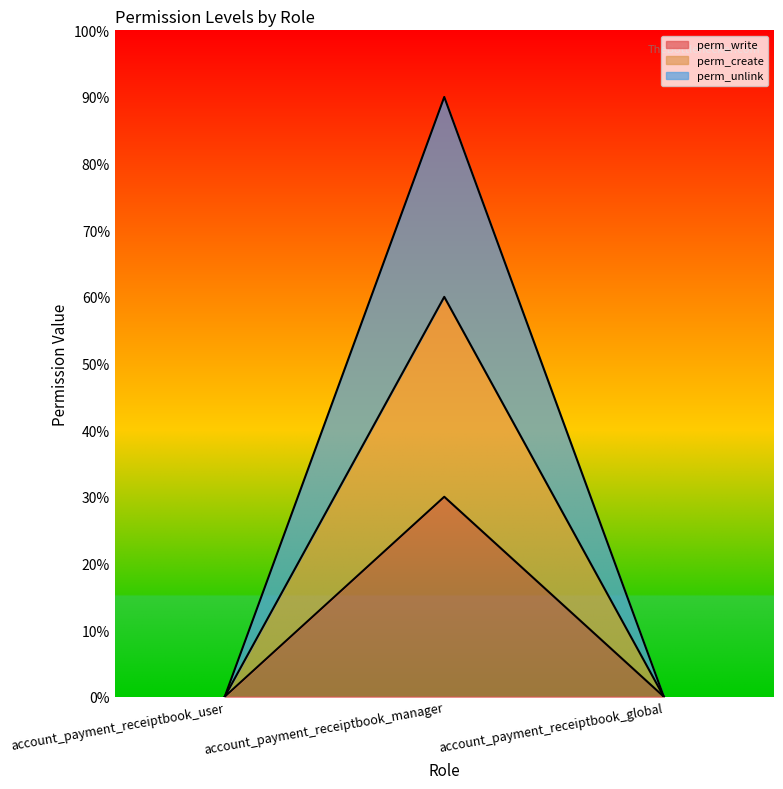

Is it true that perm_write equals 0.0 at account_payment_receiptbook_global?

True